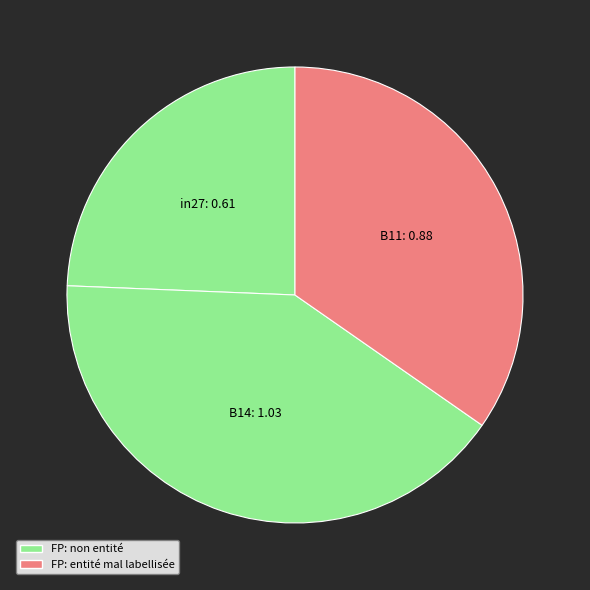

What is the largest slice in the pie chart?

B14